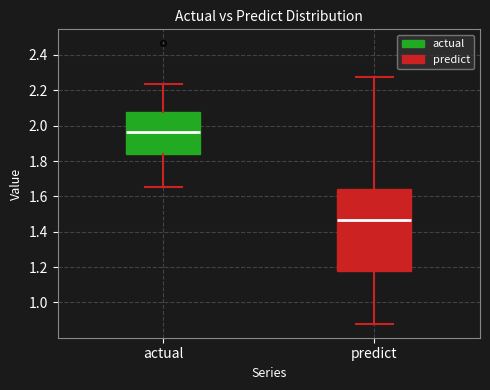

Where does the upper whisker of the box for actual end on the y-axis? The values are not printed on the chart, so give them approximately, as read against the axis.

2.24